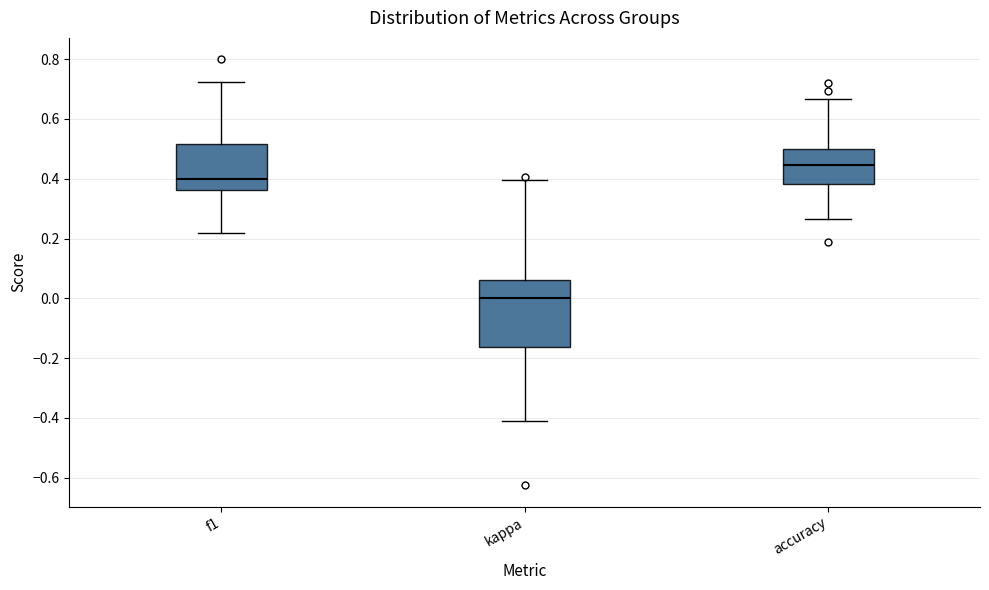

Which box's median line is the lowest?

kappa